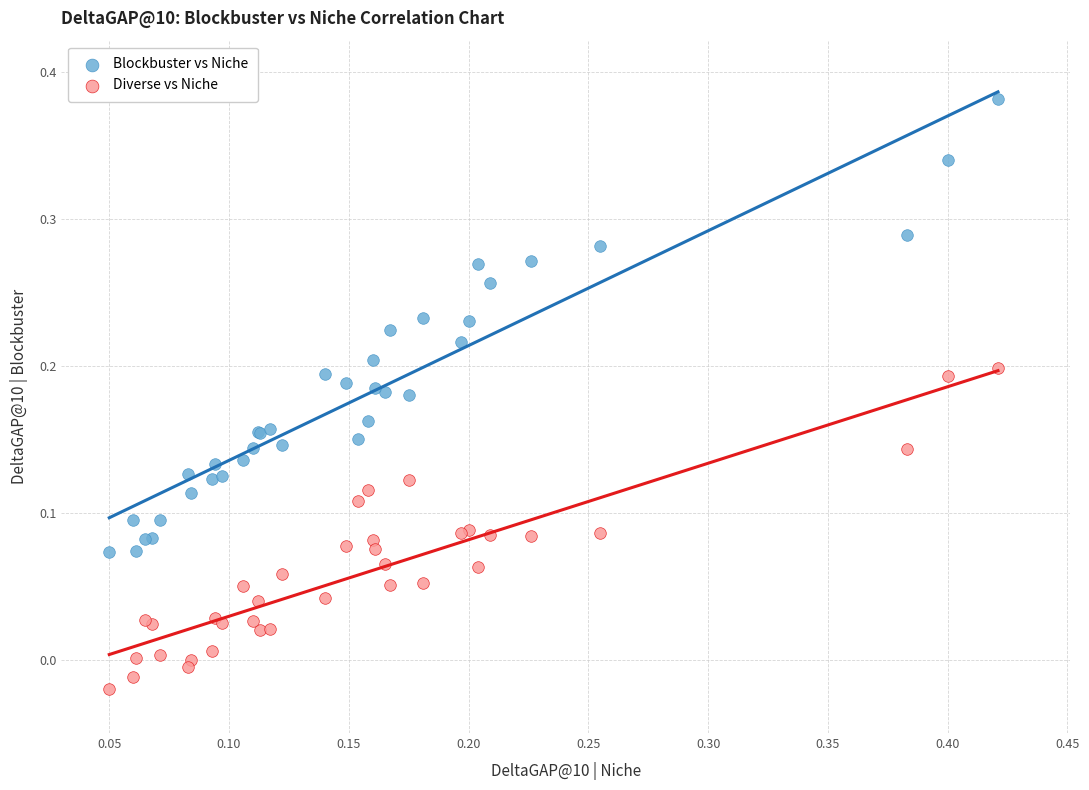

Which series contains the highest Y value?

Blockbuster vs Niche